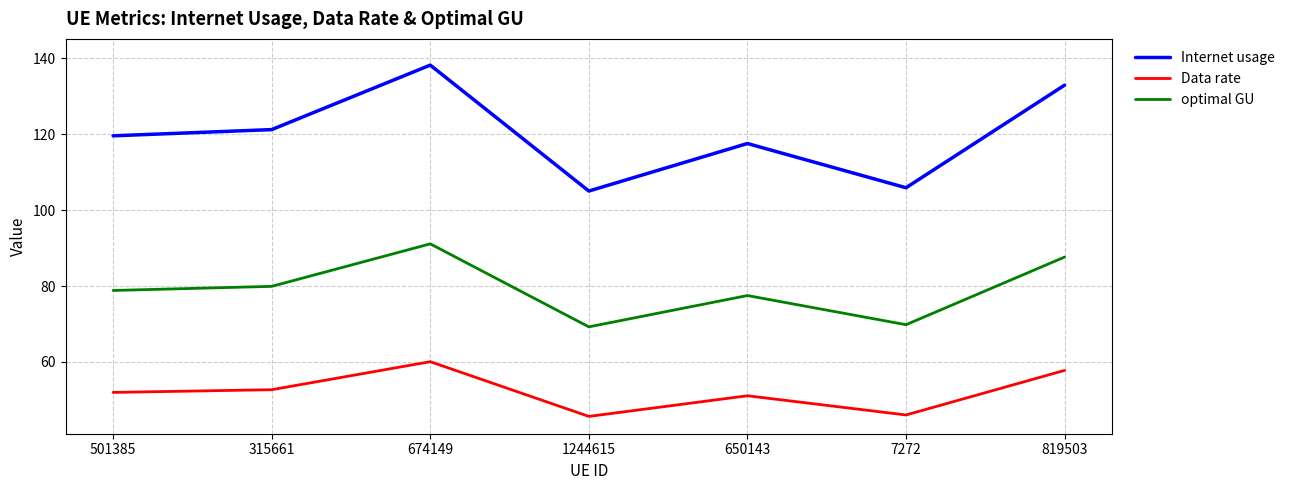

What is the difference between the maximum and minimum values in the Internet usage series?

33.2